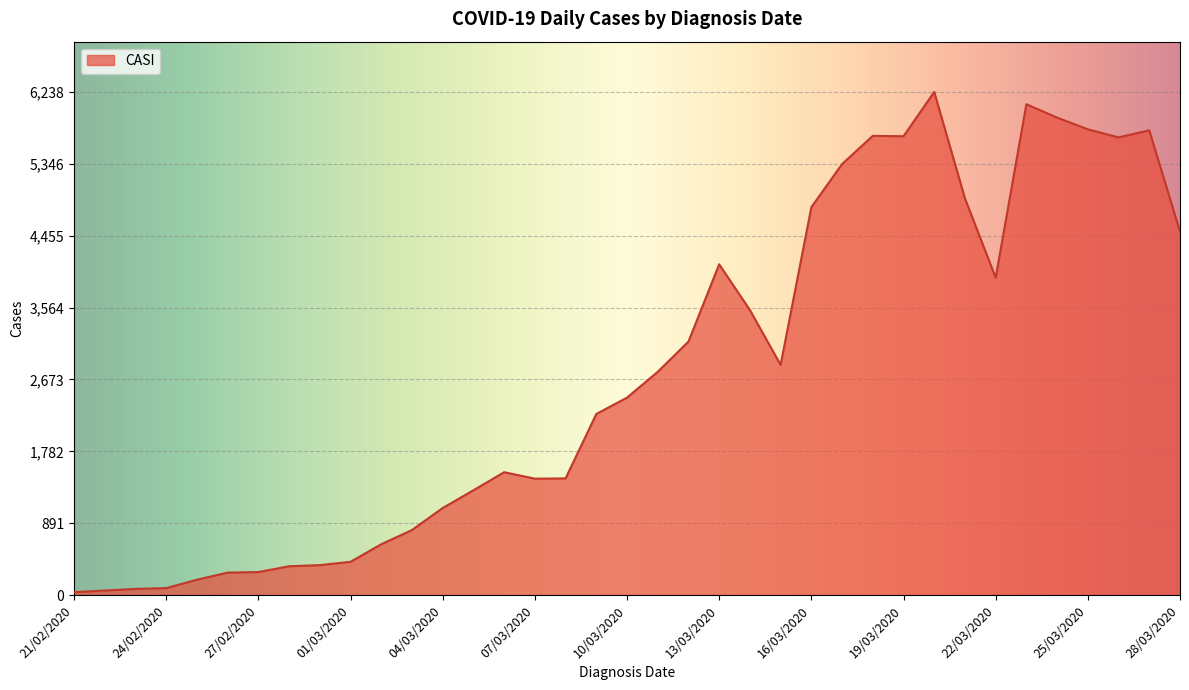

How many lines are shown in the chart?

1